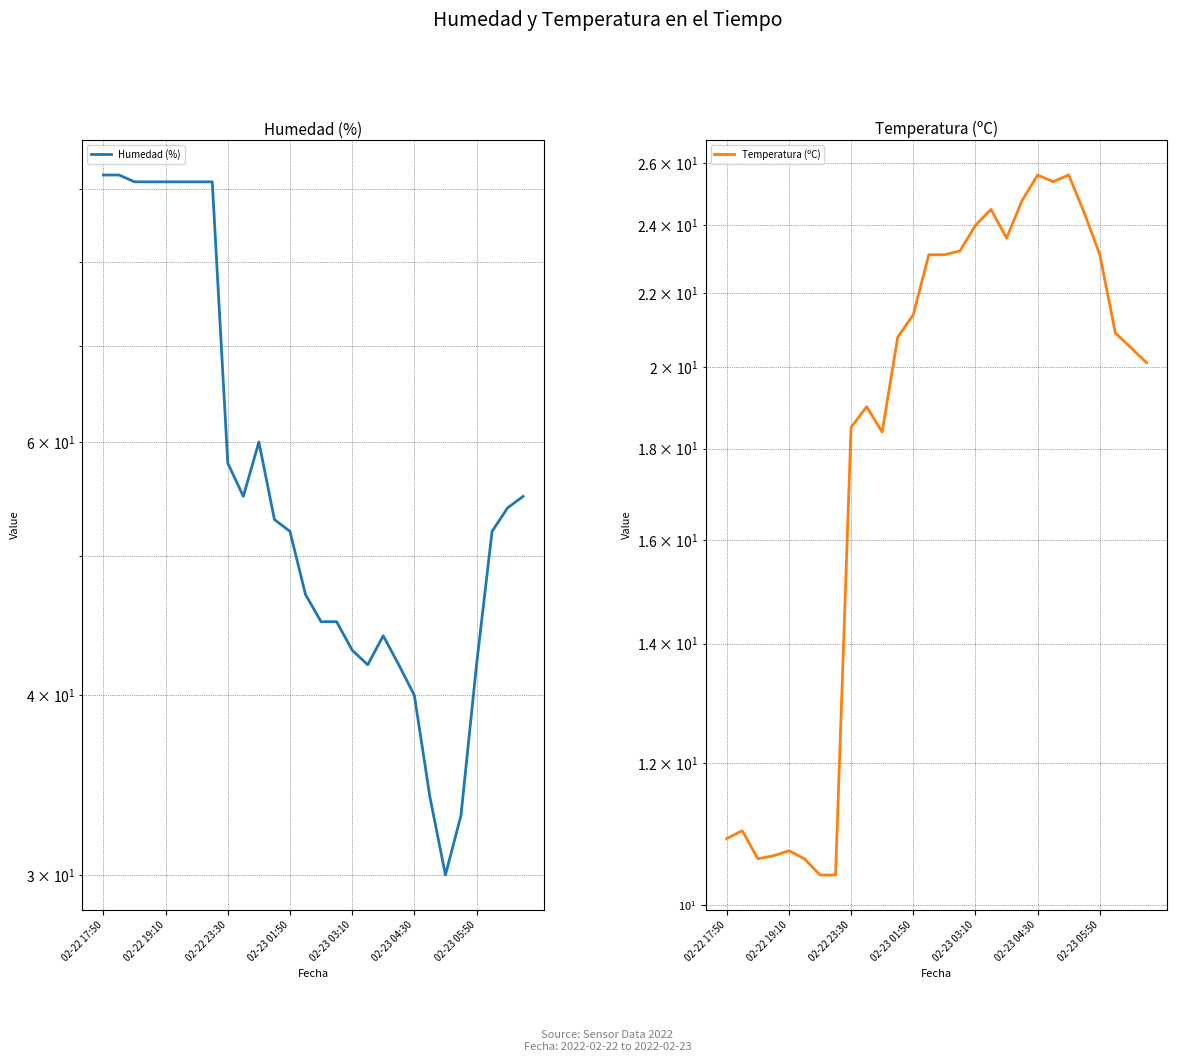

What is the total value across all series at 26?

74.5